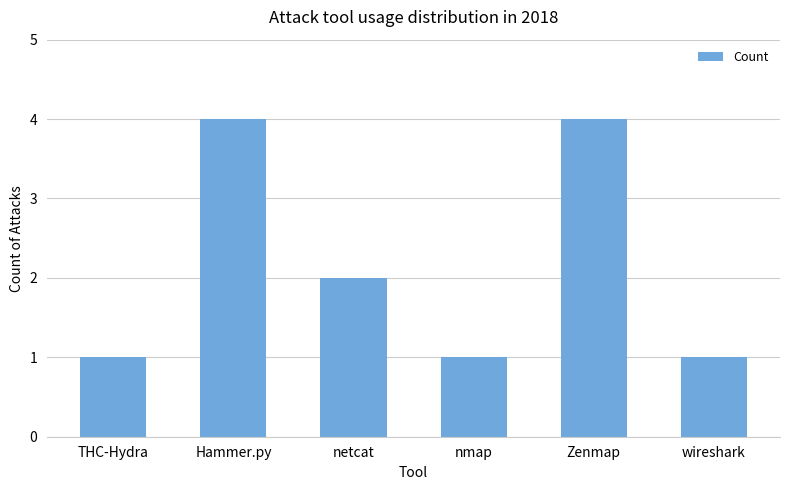

How many values are between 1 and 4?

6